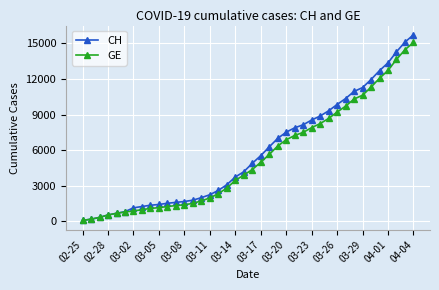

Which series has the largest range (max minus min)?

CH